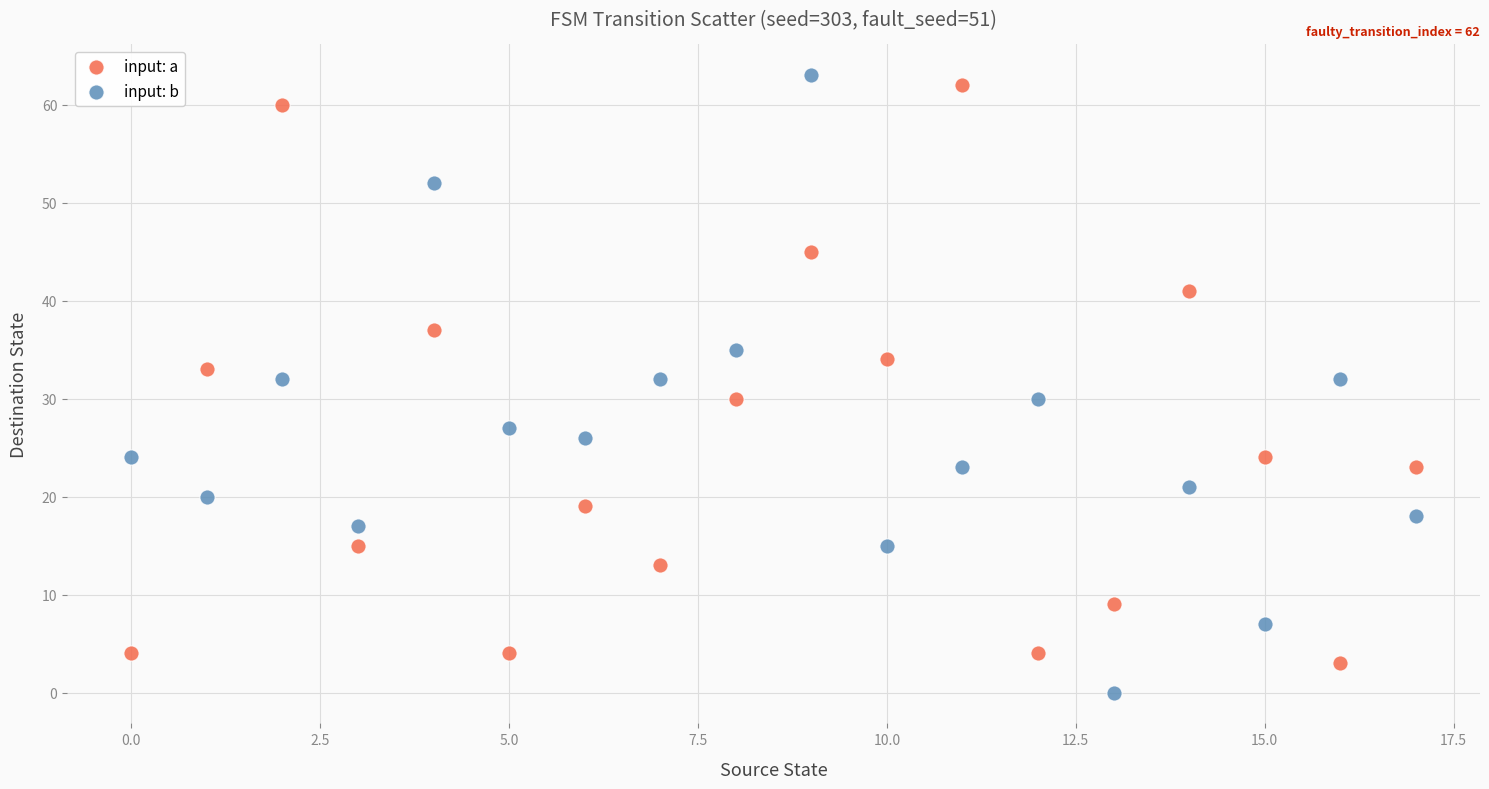

What are all the series names shown in the legend?

input: a, input: b